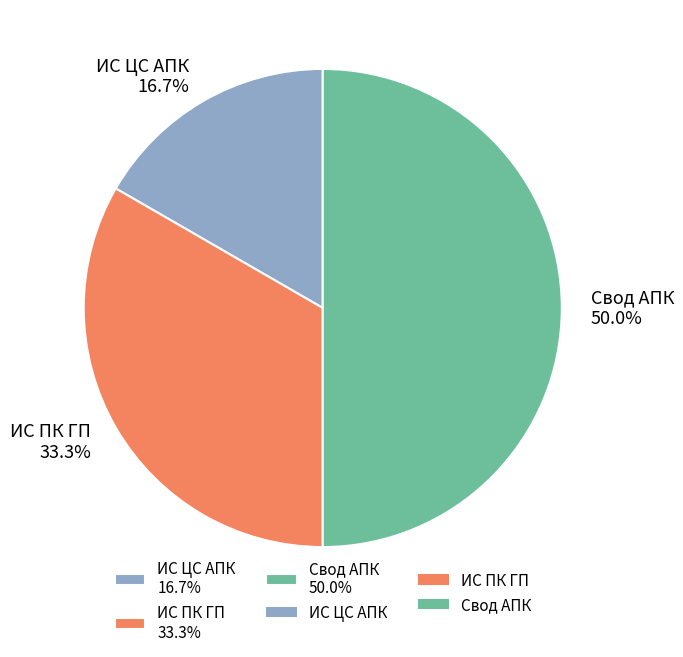

Does ИС ЦС АПК 16.7% account for over 50% of the chart?

No